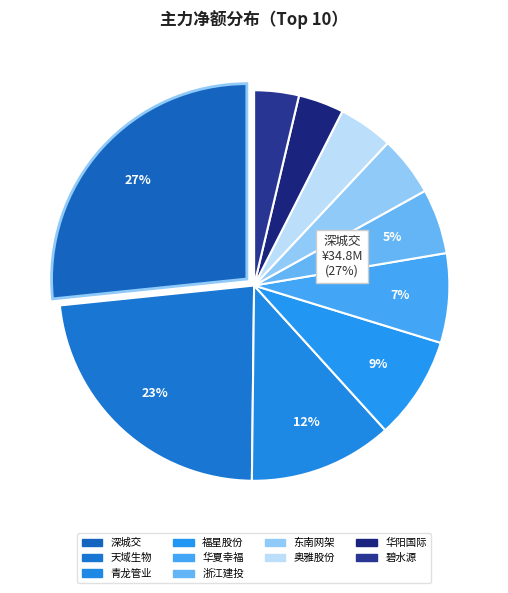

Which slice is the smallest?

碧水源